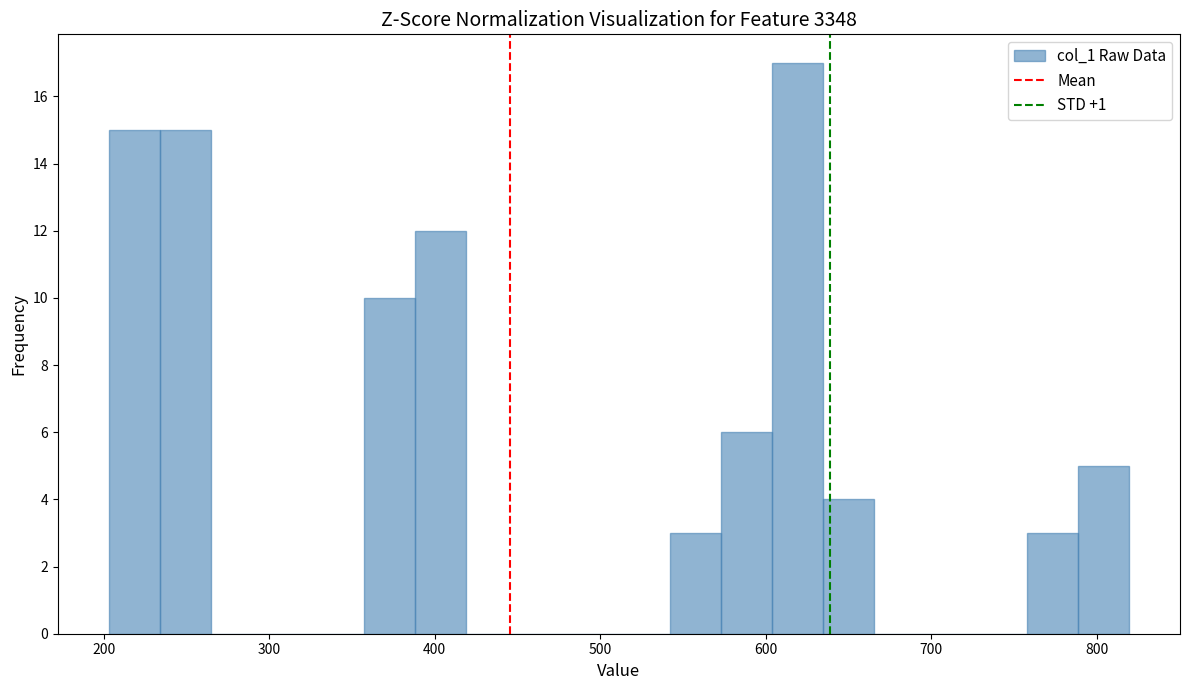

Around what value on the x-axis is the tallest bar? Give the approximate position of its centre, as read against the axis.

620